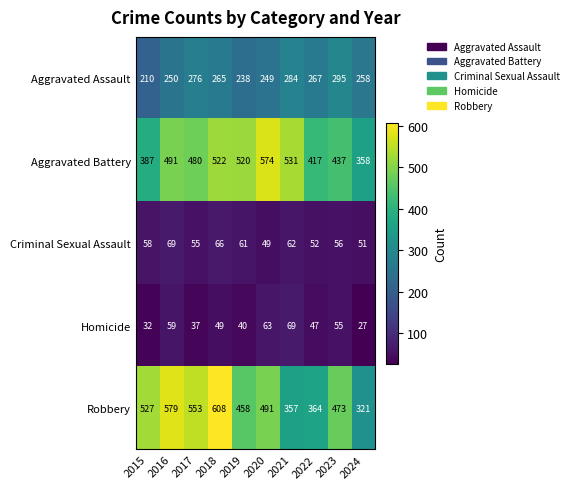

What is the spread (max minus min) of values at 2022?

370